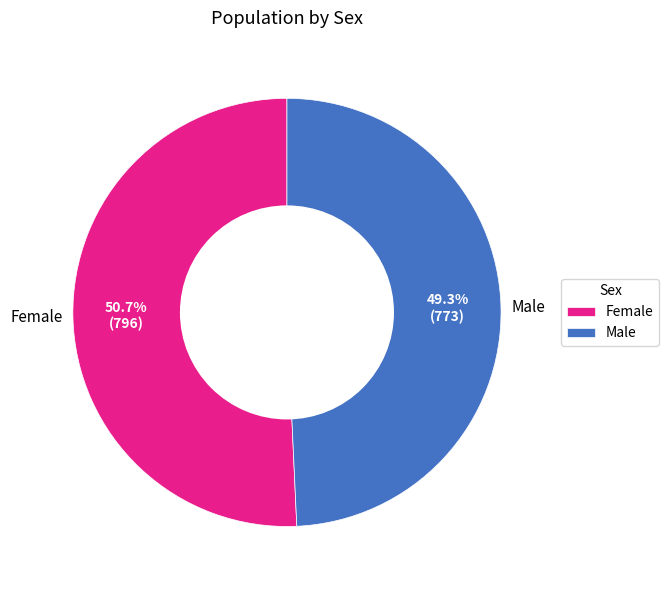

Which has a higher value, Female or Male?

Female